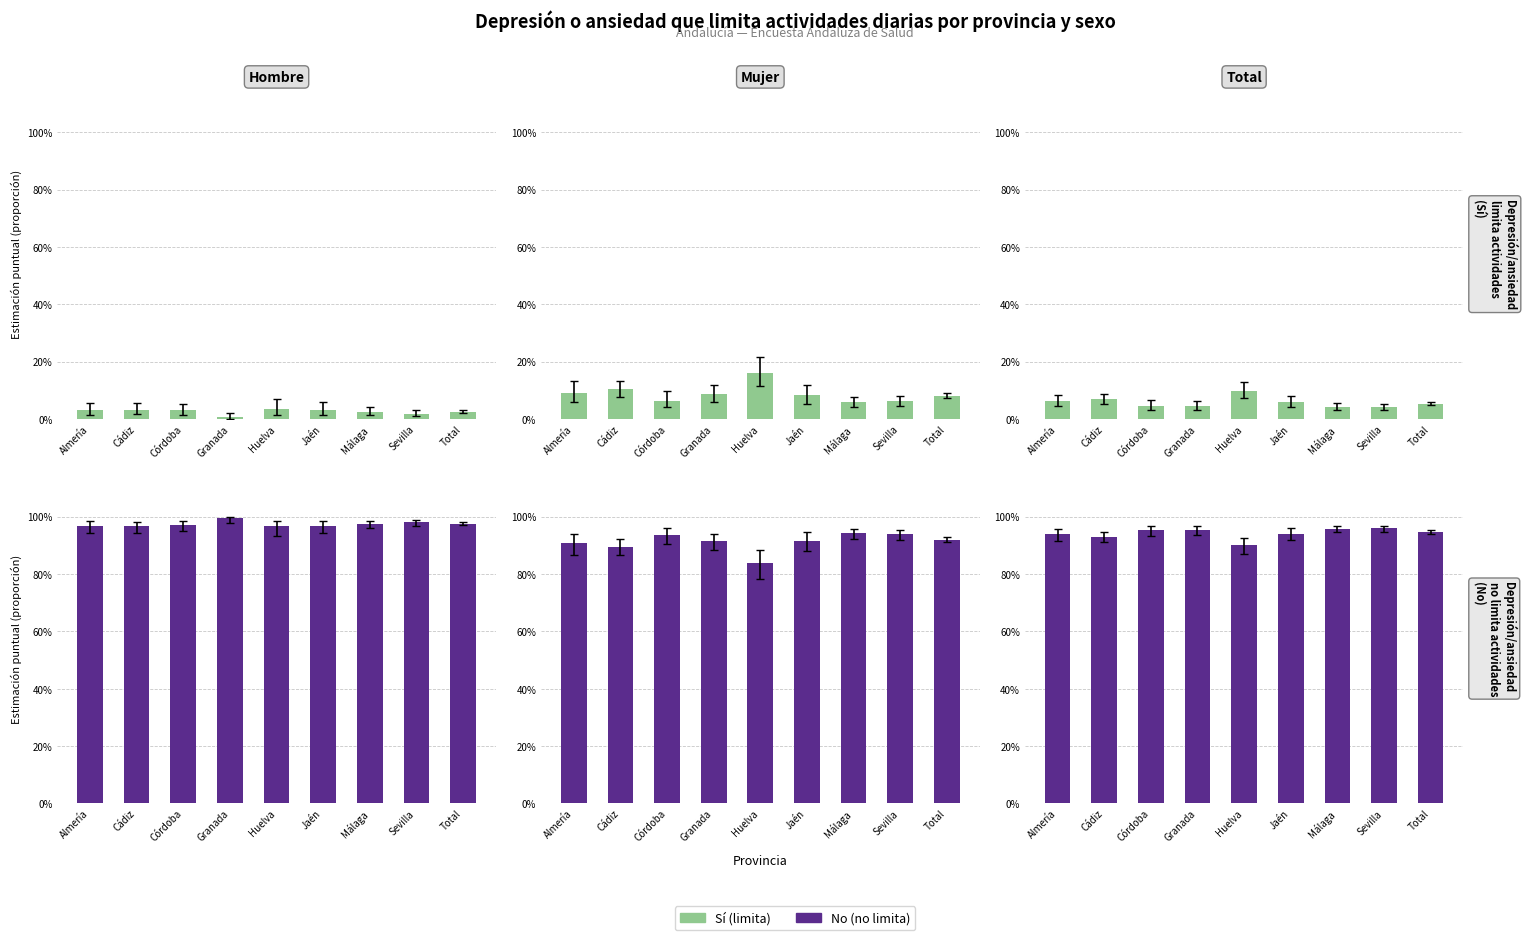

Is the value of Sí (Total) at Córdoba greater than the value of No (Hombre) at Cádiz?

No